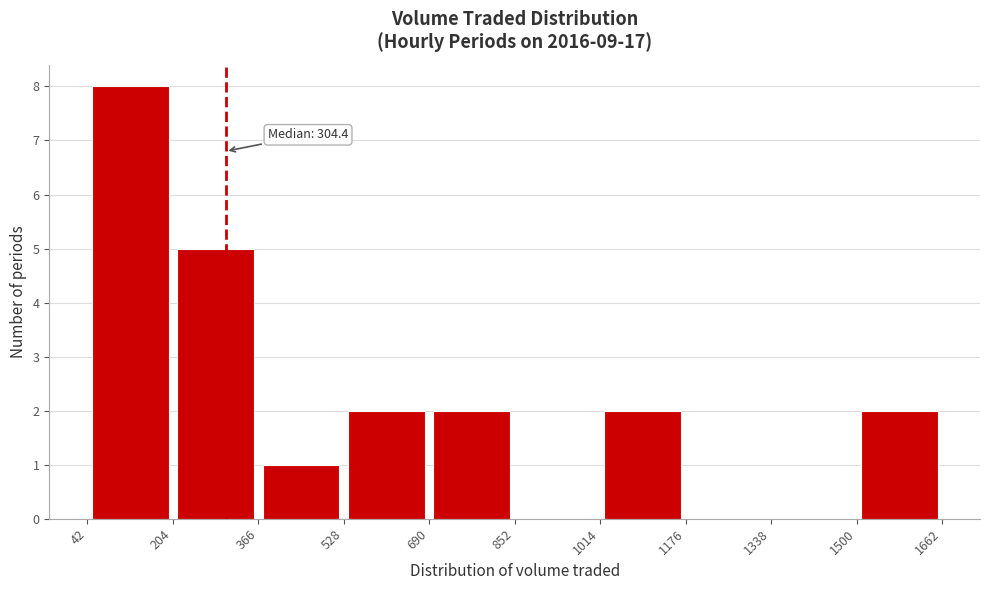

Over which range of the x-axis is the bar tallest?

42 to 204